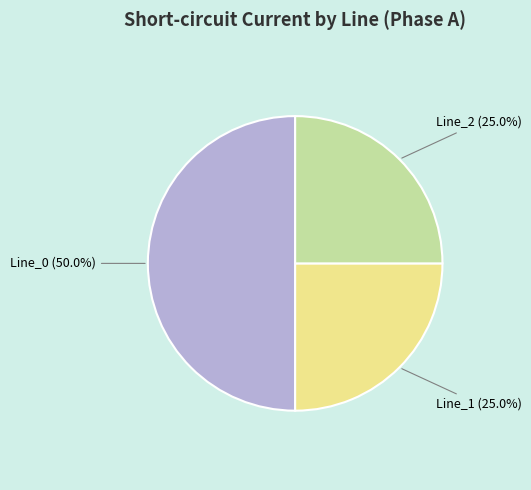

Count the number of slices in the pie.

3